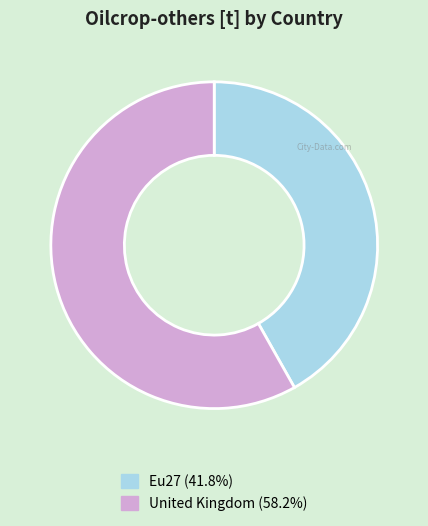

Do United Kingdom and Eu27 together represent more than half of the pie?

Yes